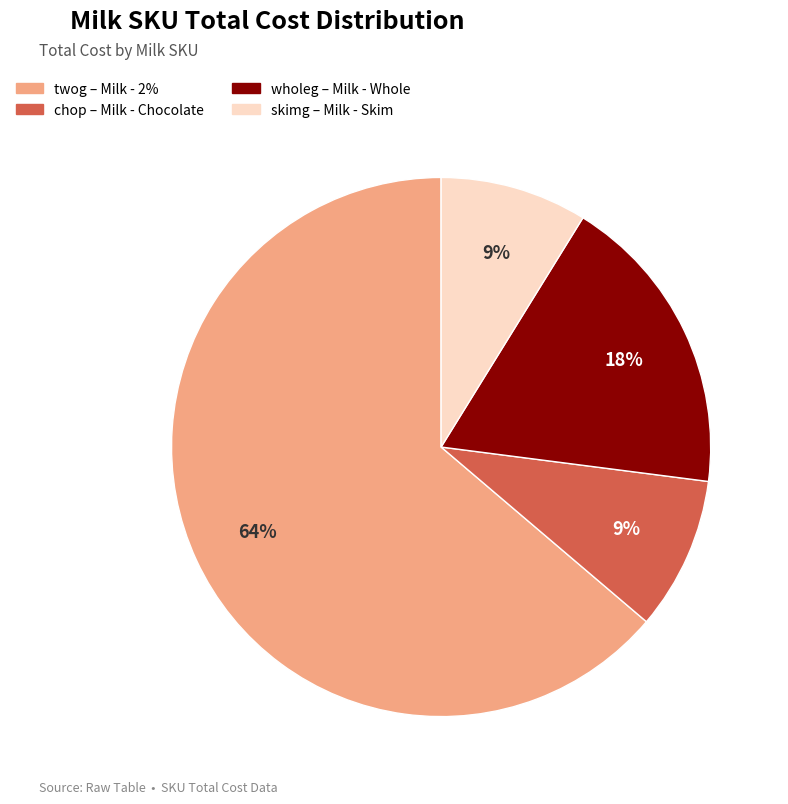

What percentage is the skimg slice, to the nearest percent?

9%